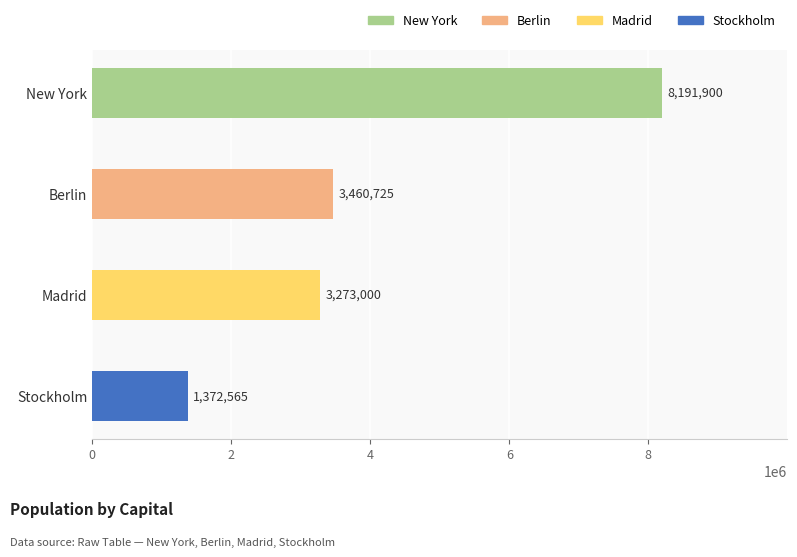

List the labels in order of value, smallest first.

Stockholm, Madrid, Berlin, New York